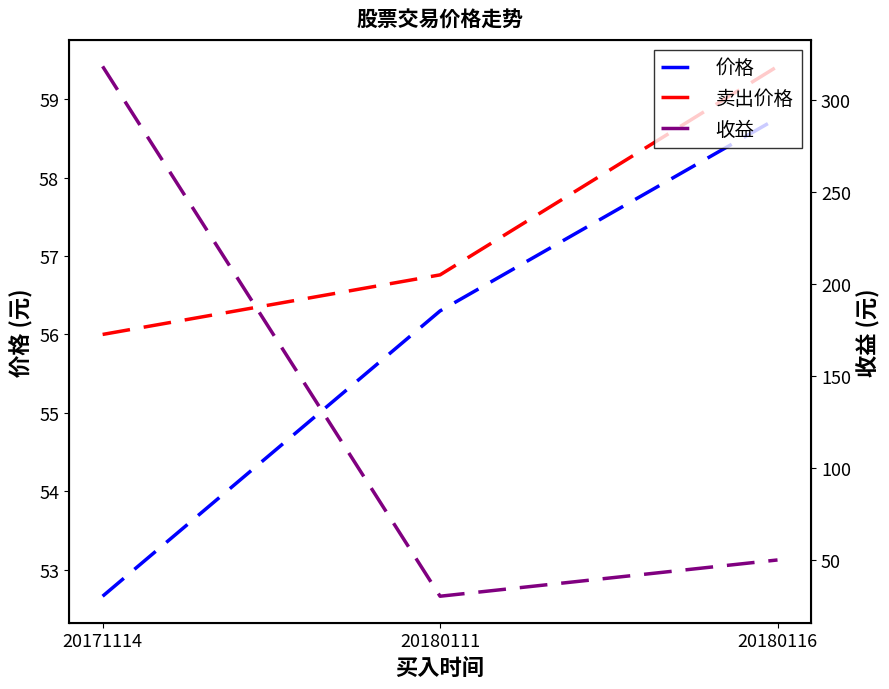

How many 价格 values are between 52 and 58?

2